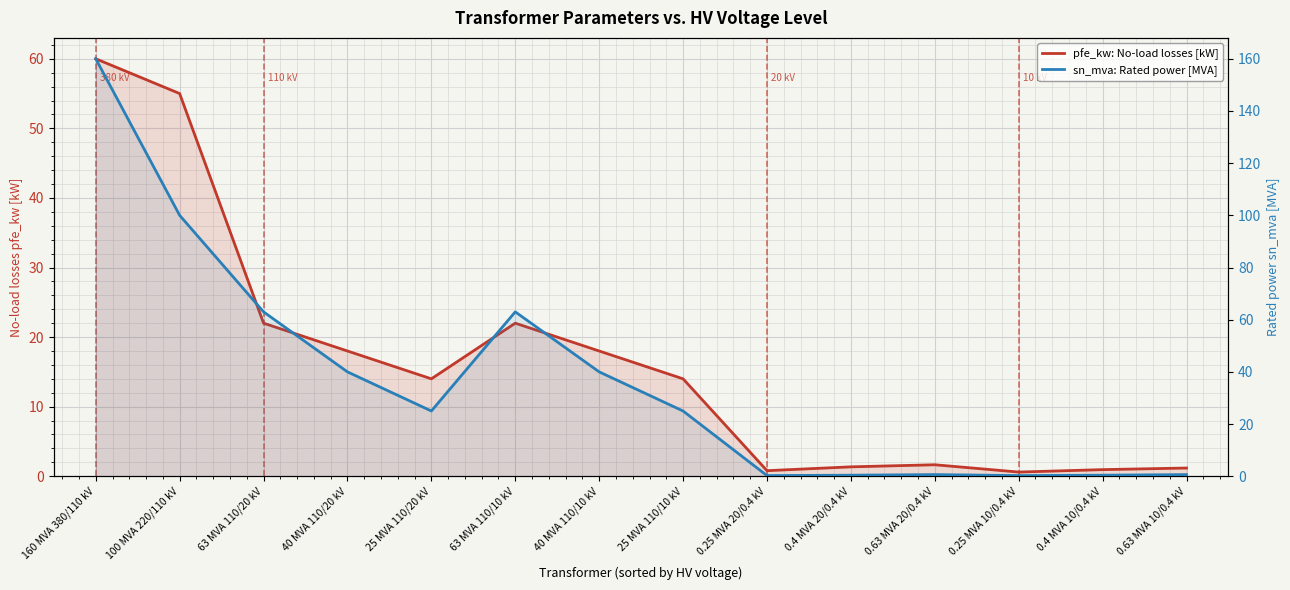

What is the sum of the pfe_kw: No-load losses [kW] values at 25 MVA 110/10 kV and 0.4 MVA 10/0.4 kV?

14.9